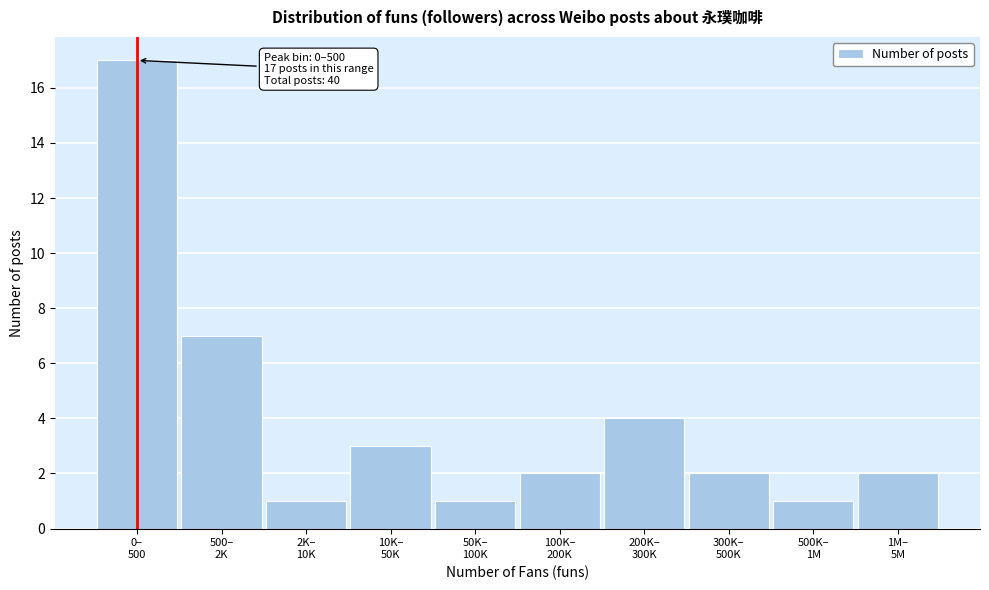

Reading left to right, transcribe all the data shown in this chart.

17	7	1	3	1	2	4	2	1	2